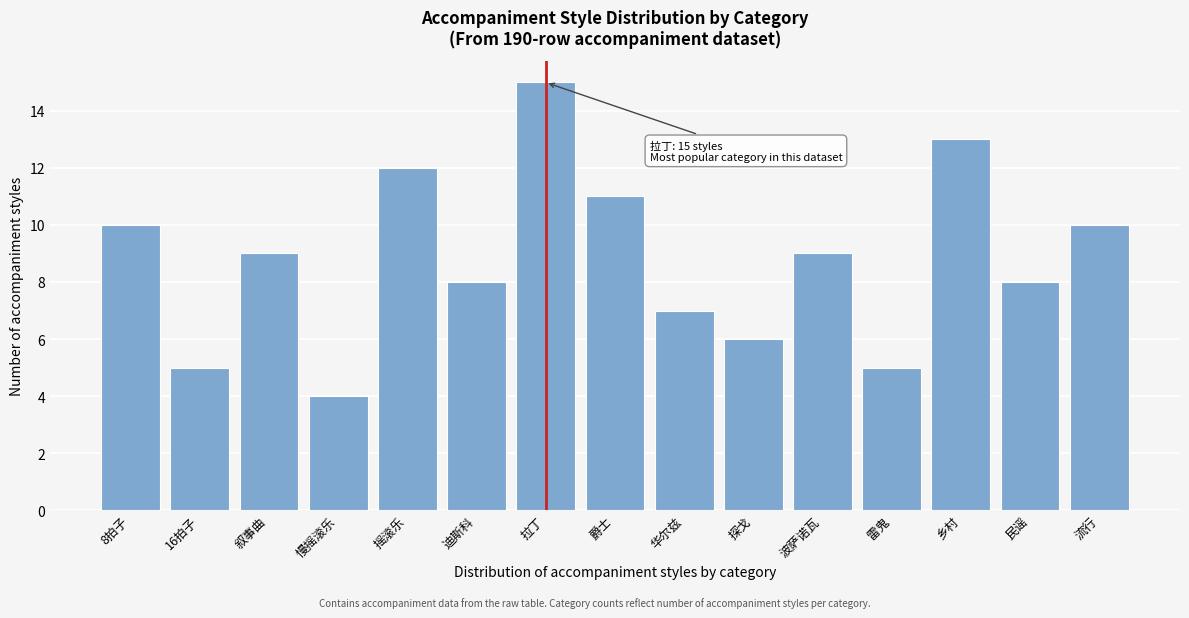

Reading left to right, extract all data points from this chart.

8拍子=10	16拍子=5	叙事曲=9	慢摇滚乐=4	摇滚乐=12	迪斯科=8	拉丁=15	爵士=11	华尔兹=7	探戈=6	波萨诺瓦=9	雷鬼=5	乡村=13	民谣=8	流行=10